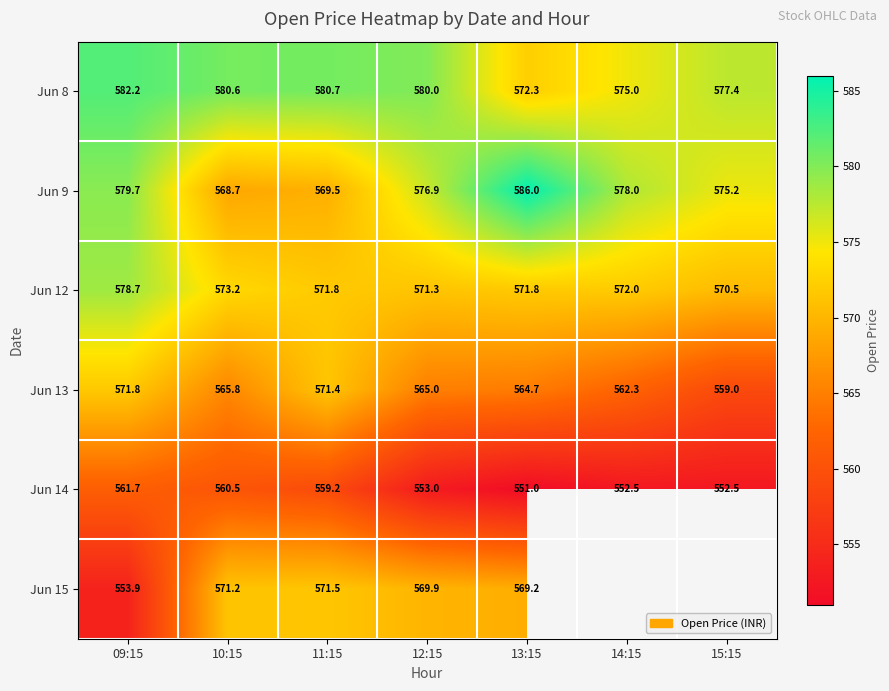

At which label is Jun 9 closest to 577?

12:15